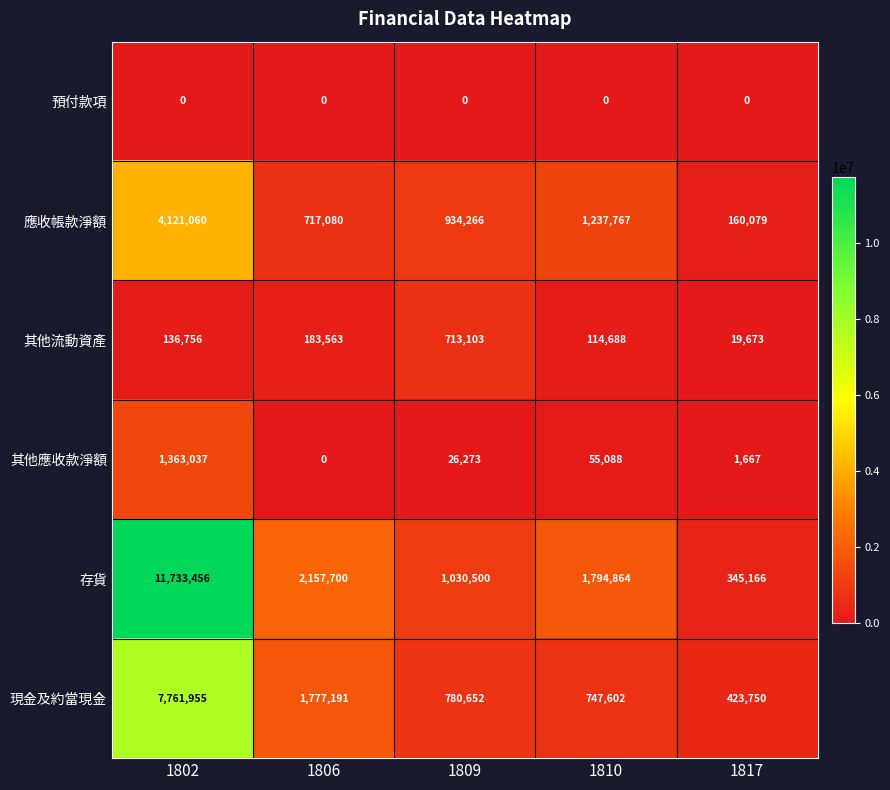

Which series has the largest total across all categories?

存貨